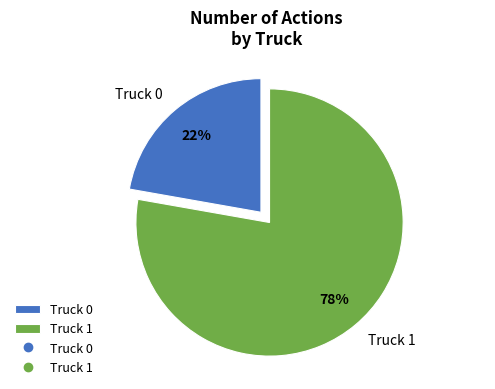

Which has a higher value, Truck 1 or Truck 0?

Truck 1